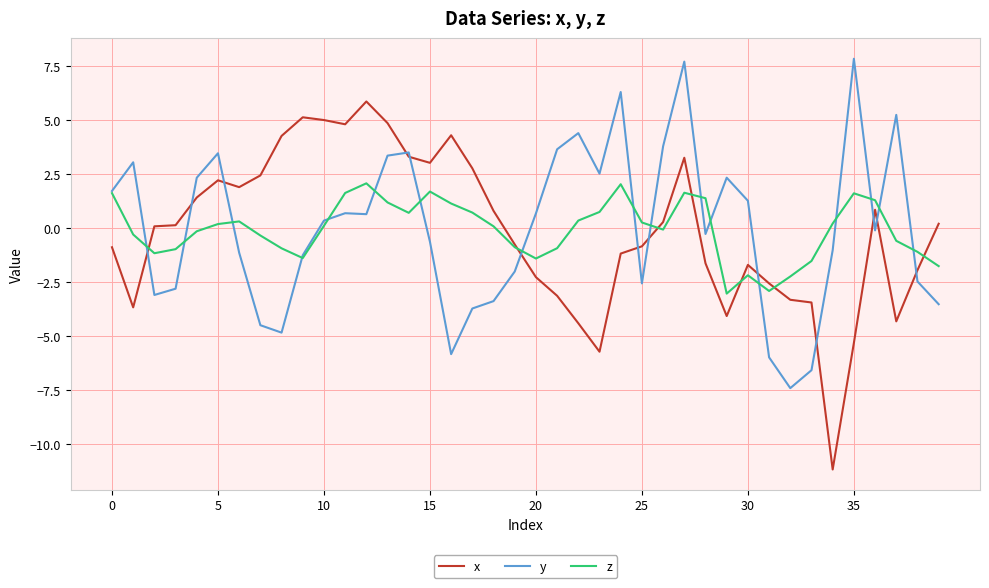

What is the minimum value shown in the chart?

-11.2